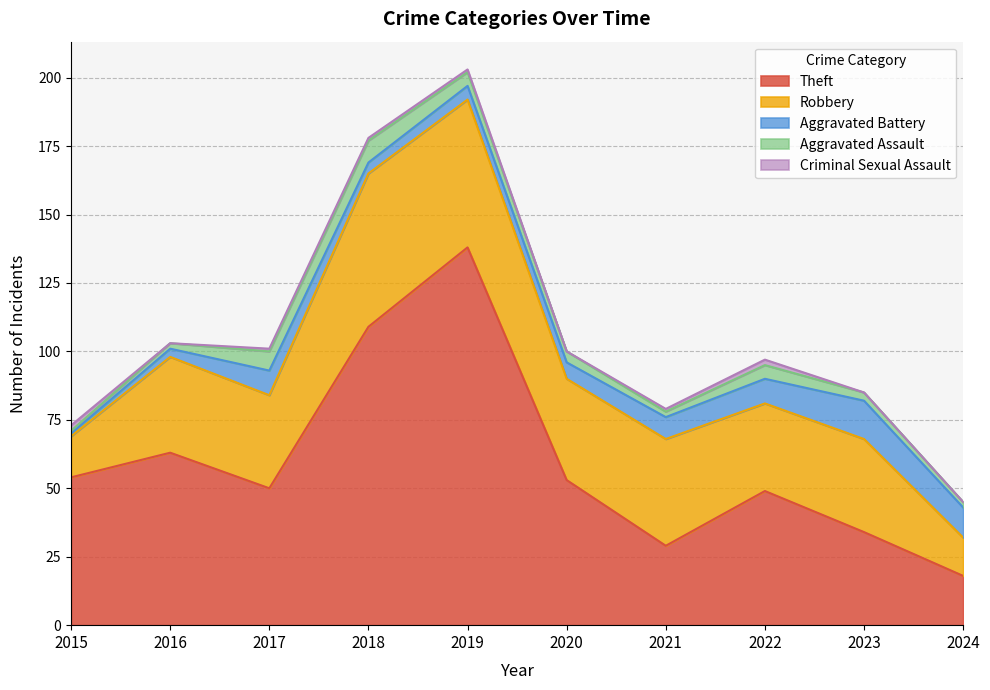

What is the sum of the Aggravated Battery values at 2020 and 2024?

17